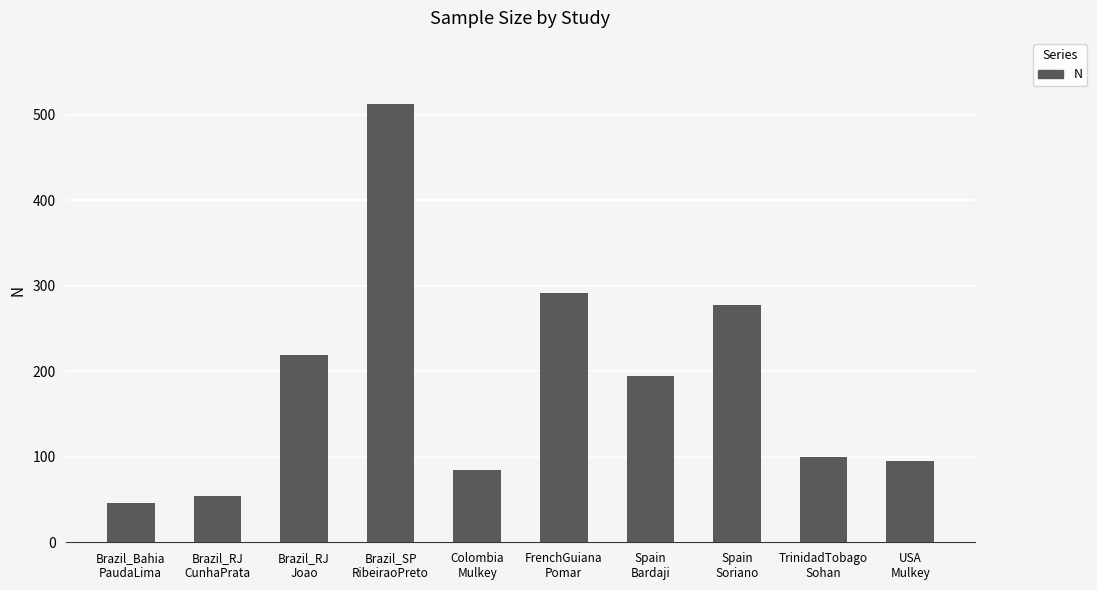

What is the greatest value displayed?

513